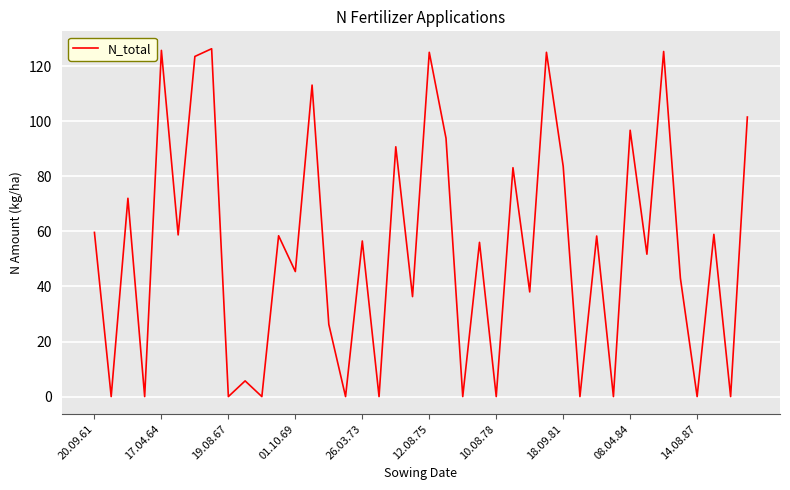

What is the greatest value displayed?

126.3